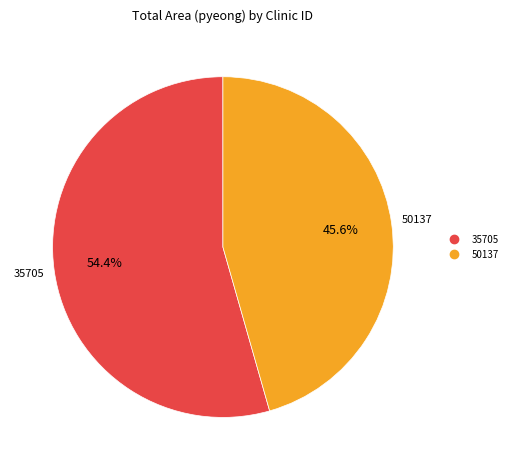

To the nearest percent, what is the combined percentage of 35705 and 50137?

100%